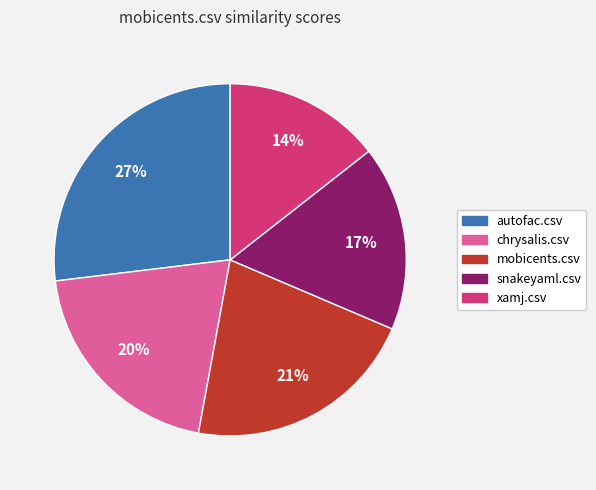

How many slices are in this pie chart?

5